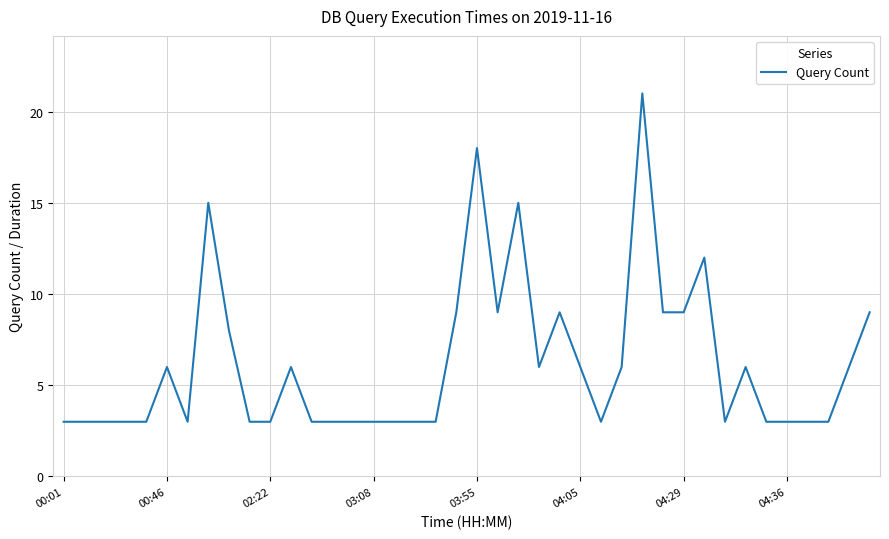

What is the maximum value shown in the chart?

21